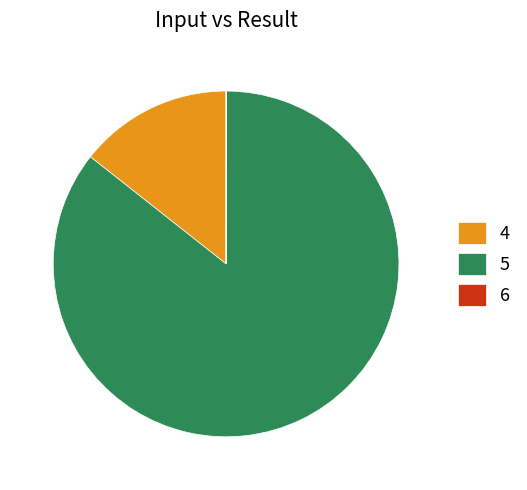

Is it true that 5 is 71% of the pie?

False